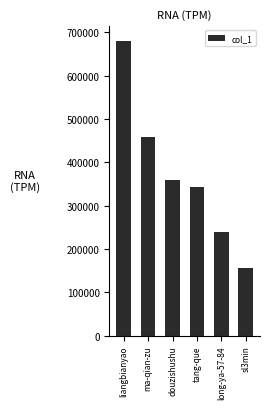

The value at ma-qian-zu is 457054. True or false?

True